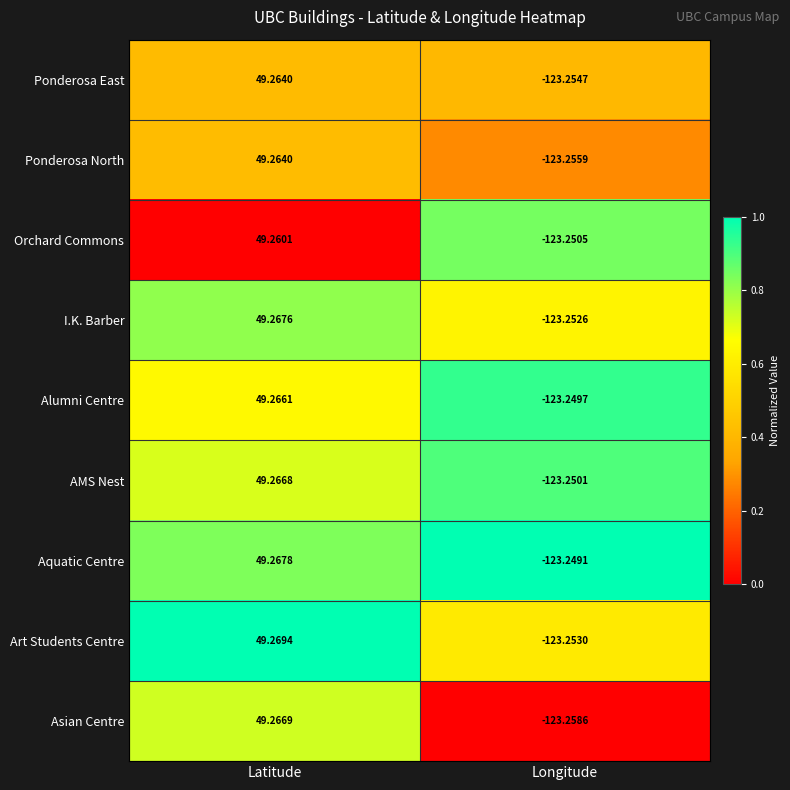

List the labels in order of I.K. Barber value, largest first.

Latitude, Longitude